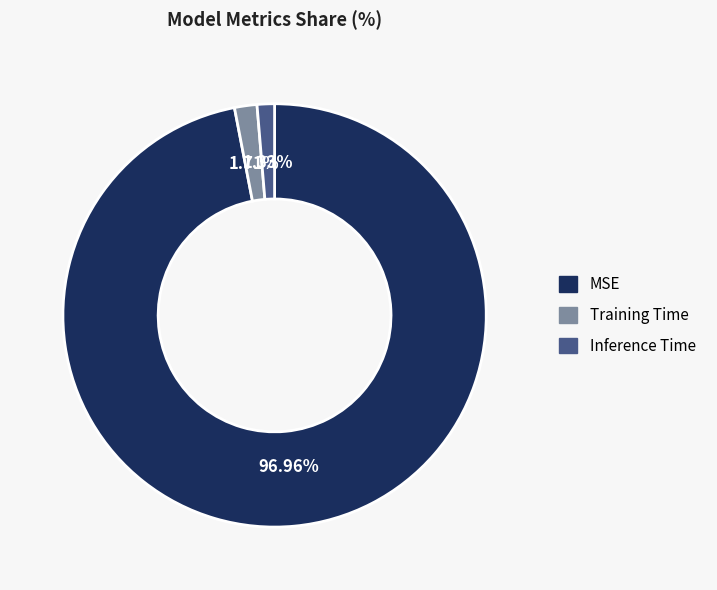

Count the number of slices in the pie.

3